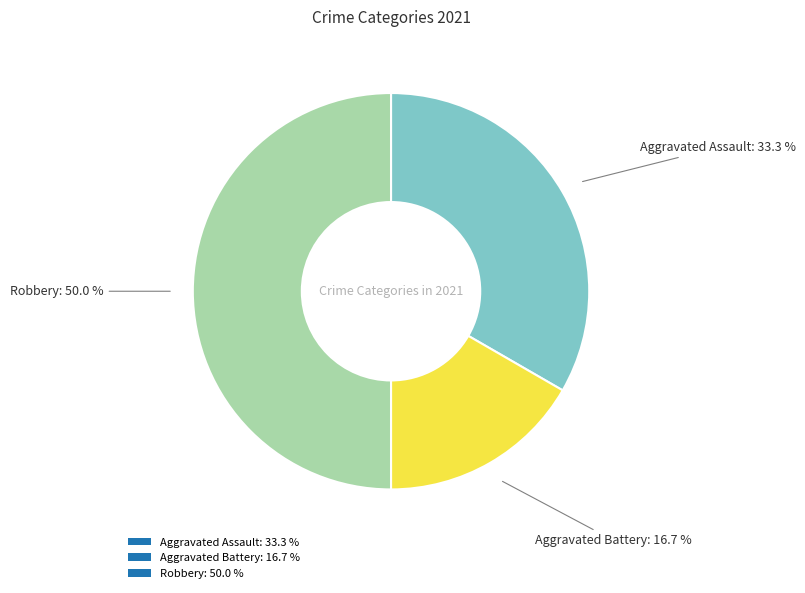

How much of the chart is everything except Robbery: 50.0 %?

50.0%